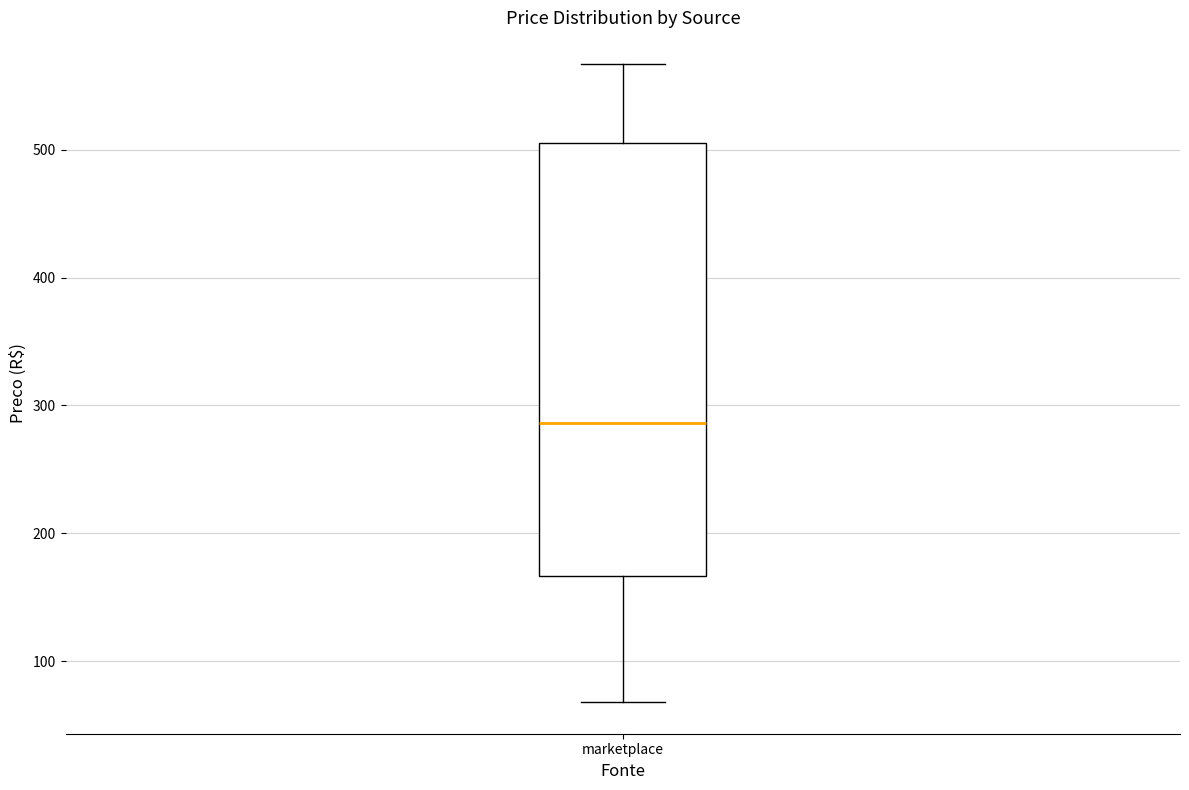

Transcribe this box plot: give where the median line is, the range the box spans, and where the two whiskers end, as read against the y-axis. The values are not printed on the chart, so give them approximately, as read against the axis.

median 290, box 170 to 510, whiskers 70 to 570